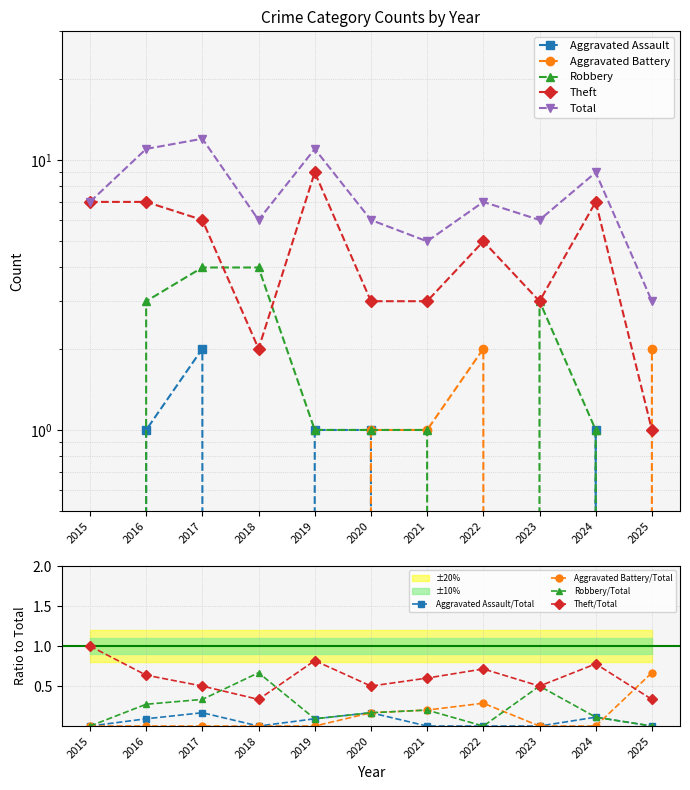

At which category is the sum across all series the highest?

2017